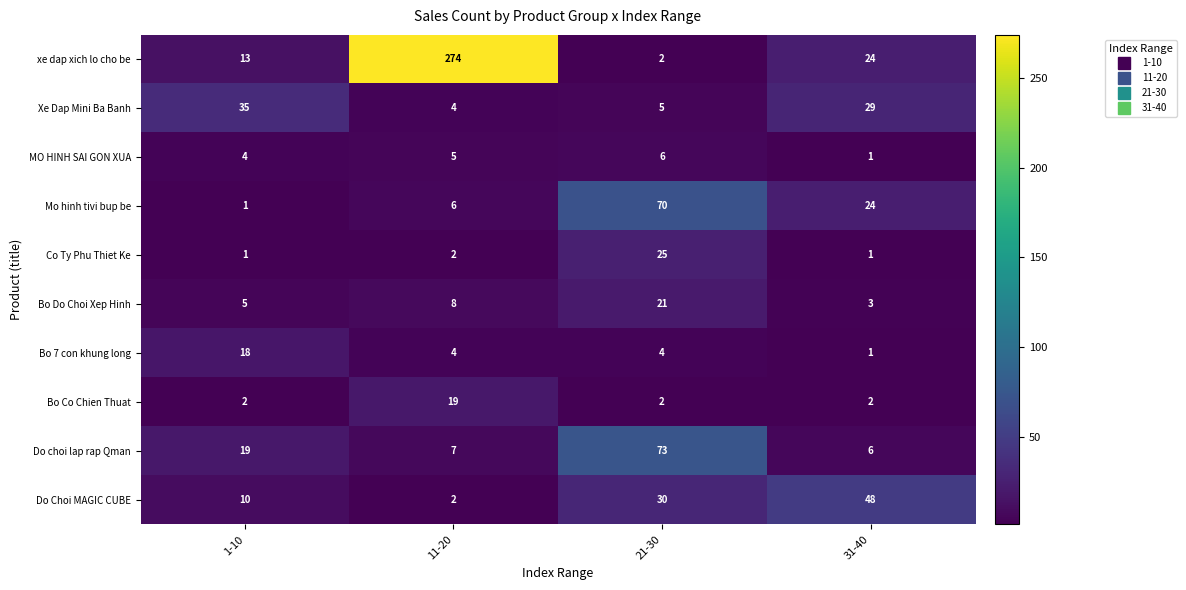

What is the average value of the xe dap xich lo cho be series?

78